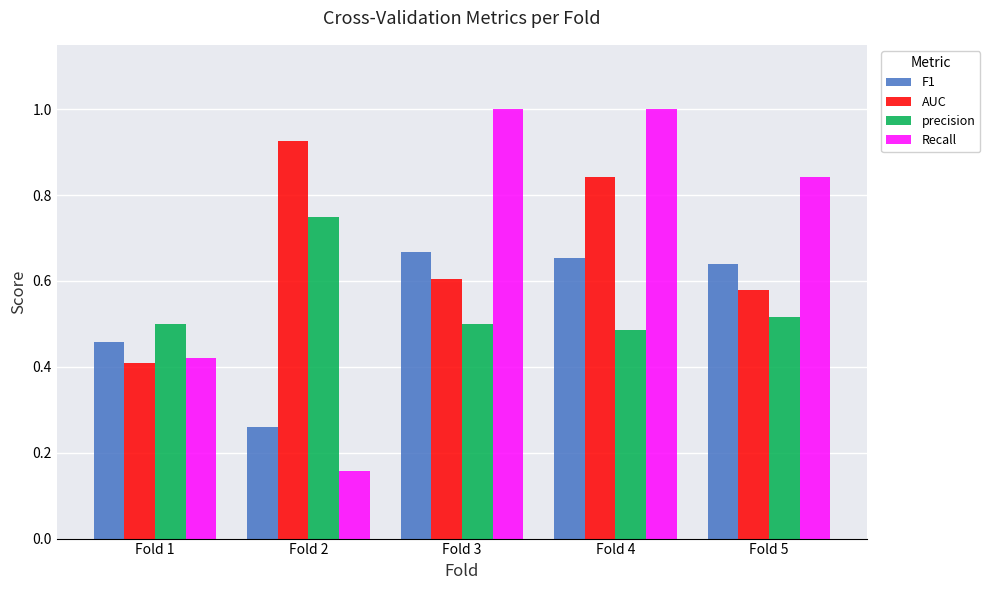

Which series has the largest range (max minus min)?

Recall